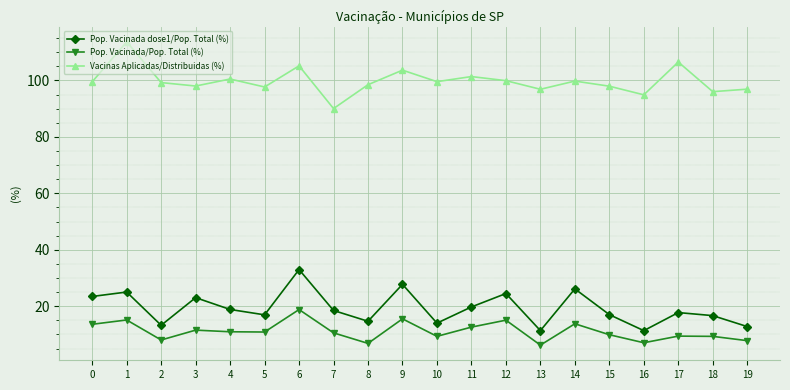

What is the spread (max minus min) of values at 17?

97.1